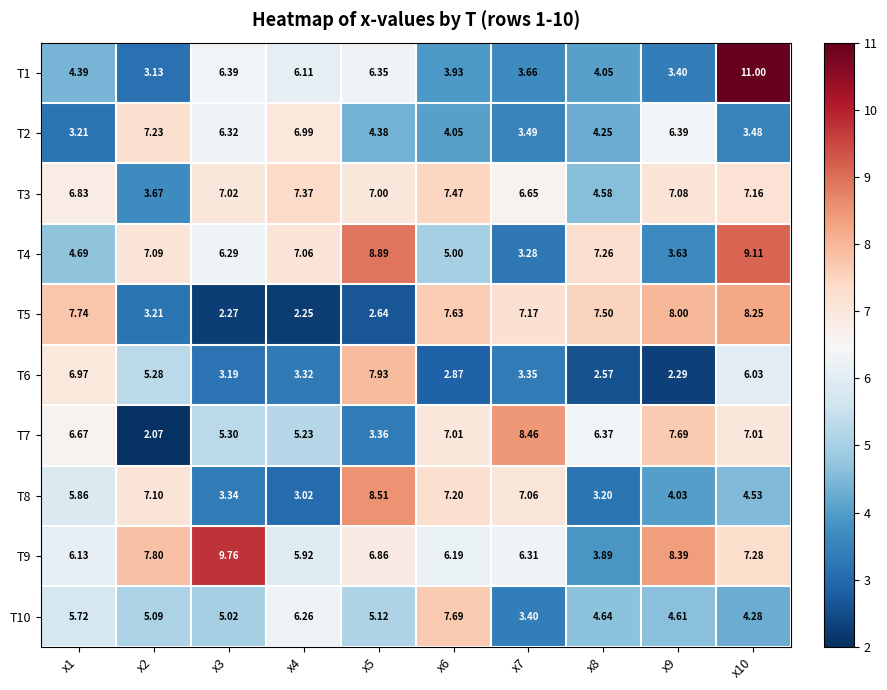

How many distinct data groups are displayed?

10